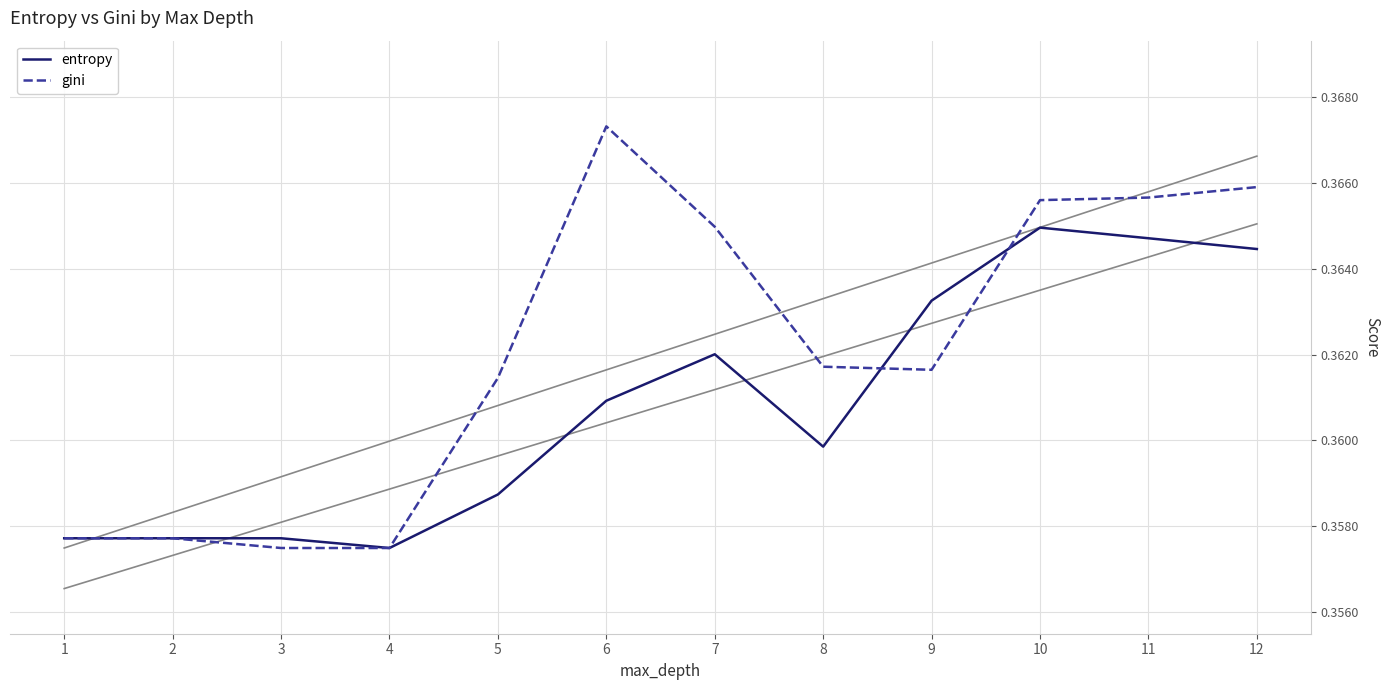

The gini series shows 0.6 at 6. True or false?

False